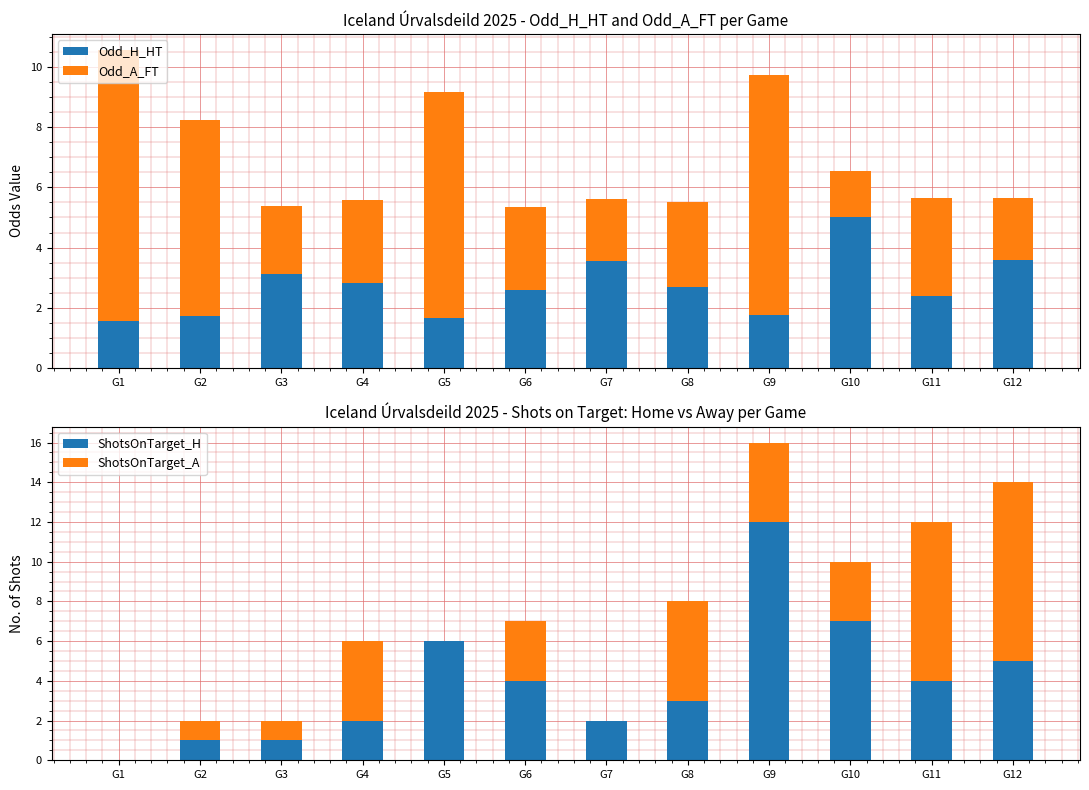

What is the difference between the second highest and minimum values in the ShotsOnTarget_A series?

8.0